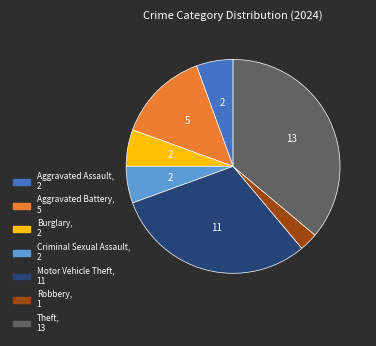

Is there a majority slice in this chart?

No